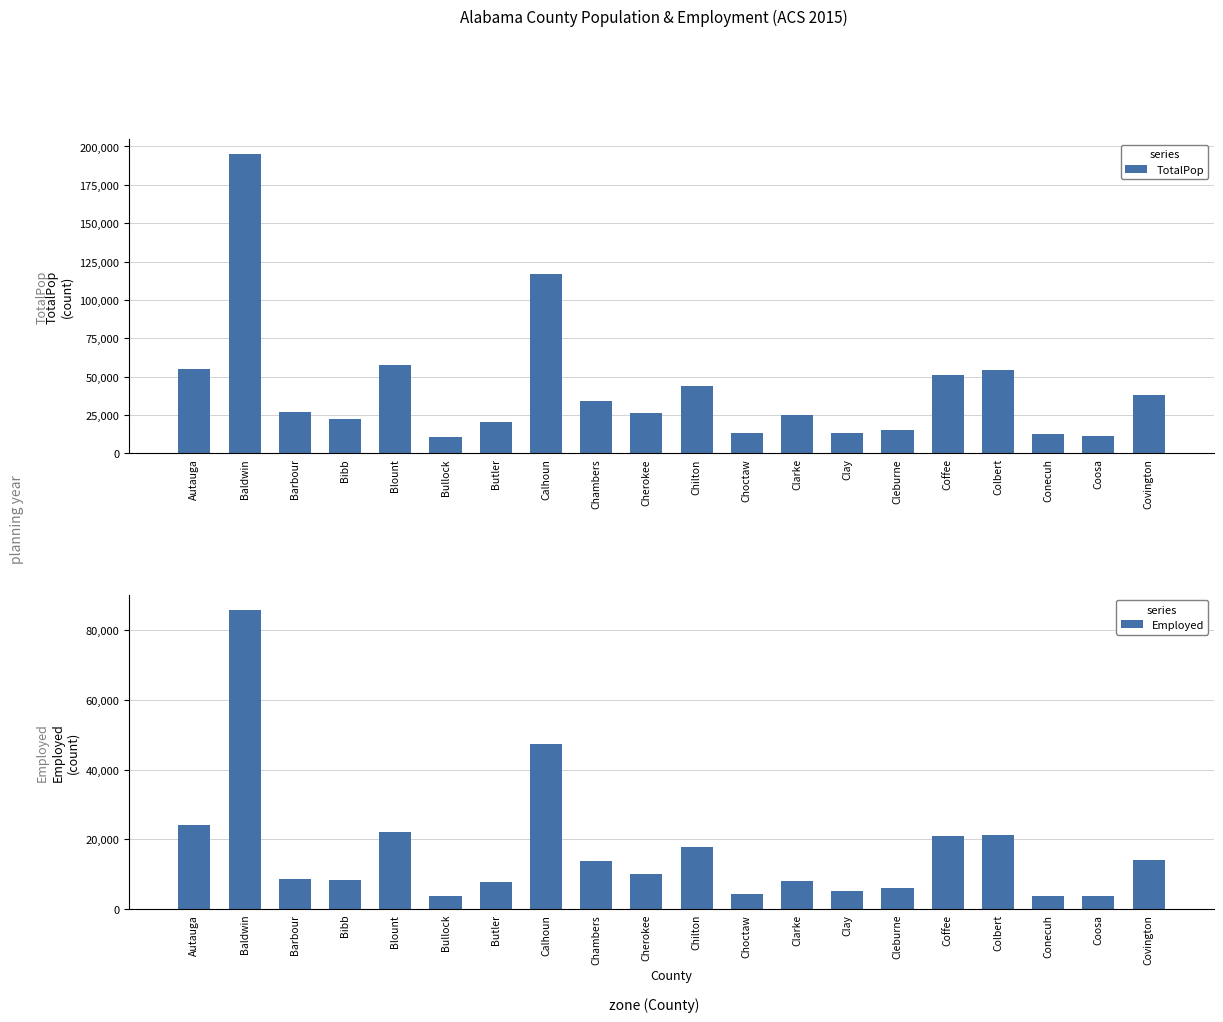

Which label corresponds to the largest value in the chart?

Baldwin